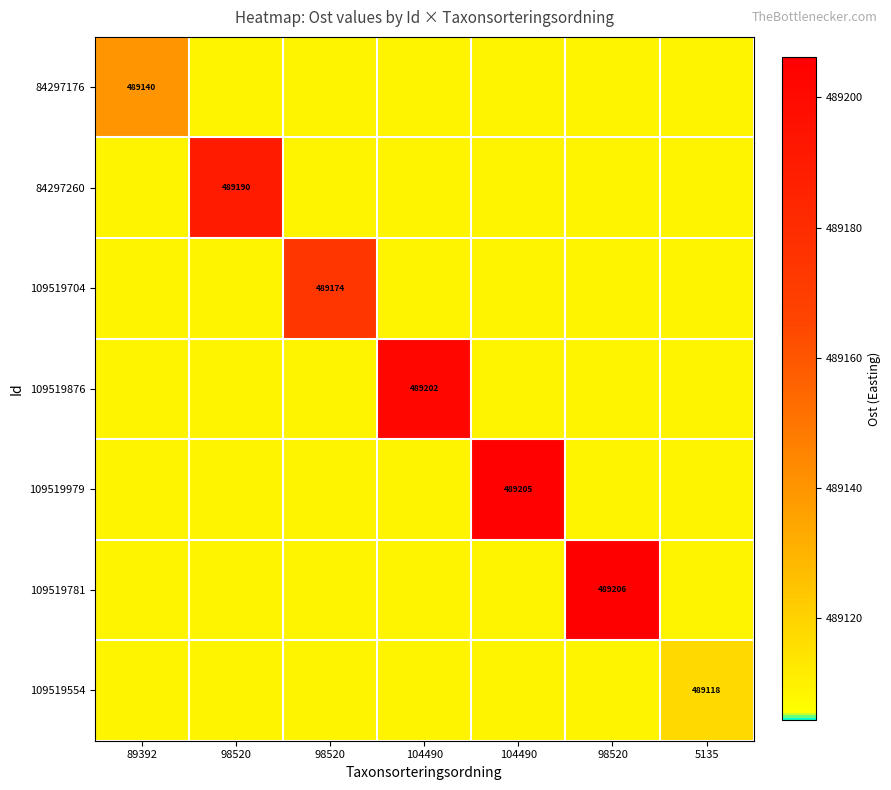

The value of 109519979 at 104490 is 155403.4. True or false?

False